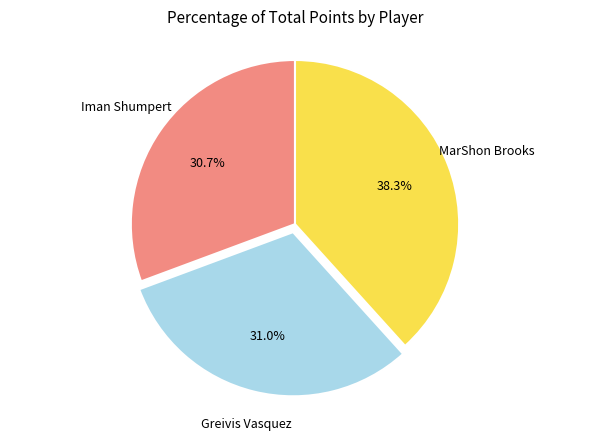

Does any single category account for the majority?

No